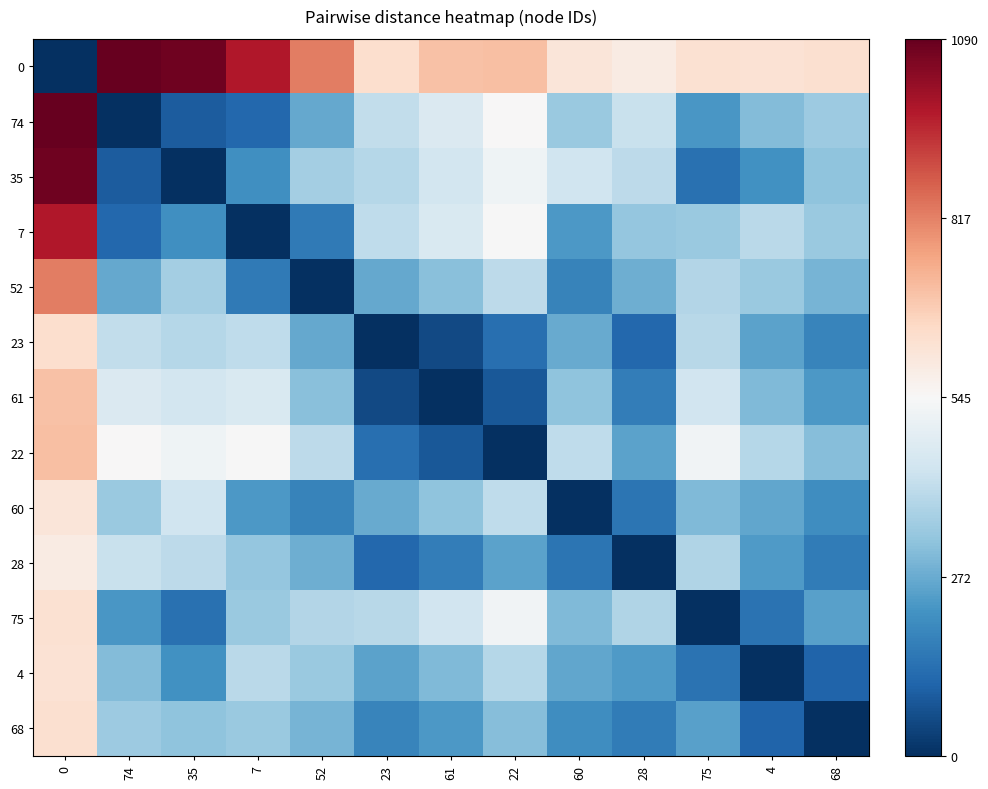

Which label corresponds to the largest value in the chart?

74